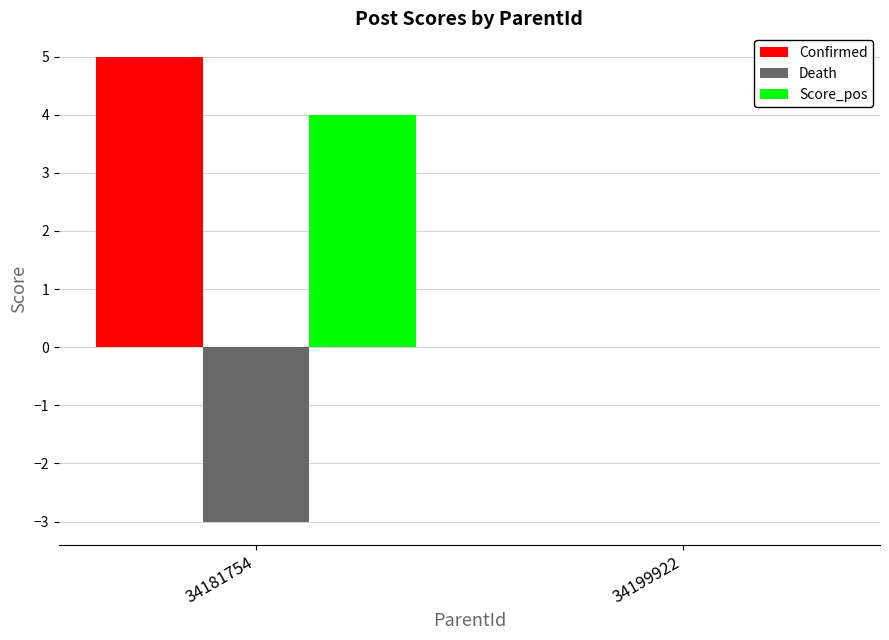

Reading right to left, what are all the values shown in this chart?

Confirmed: 0	5
Death: 0	-3
Score_pos: 0	4